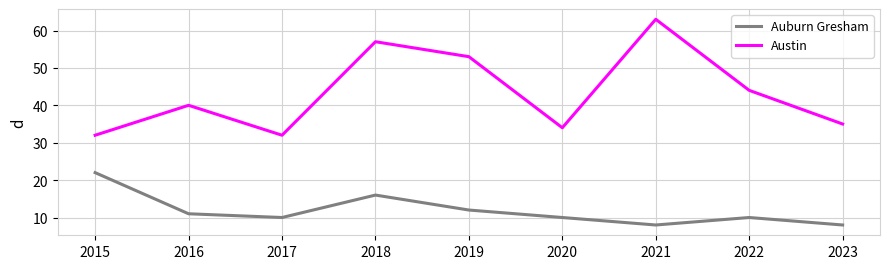

At which label does Auburn Gresham reach its peak?

2015